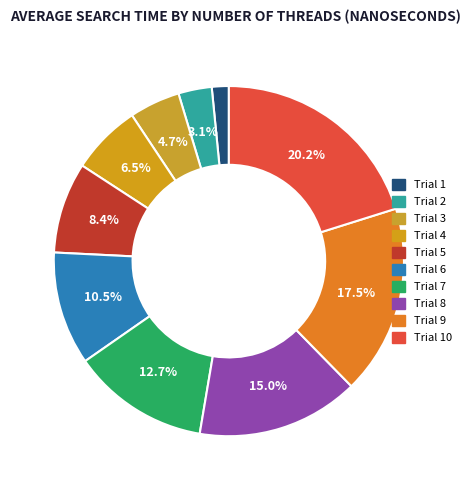

Which slice is the largest?

Trial 10